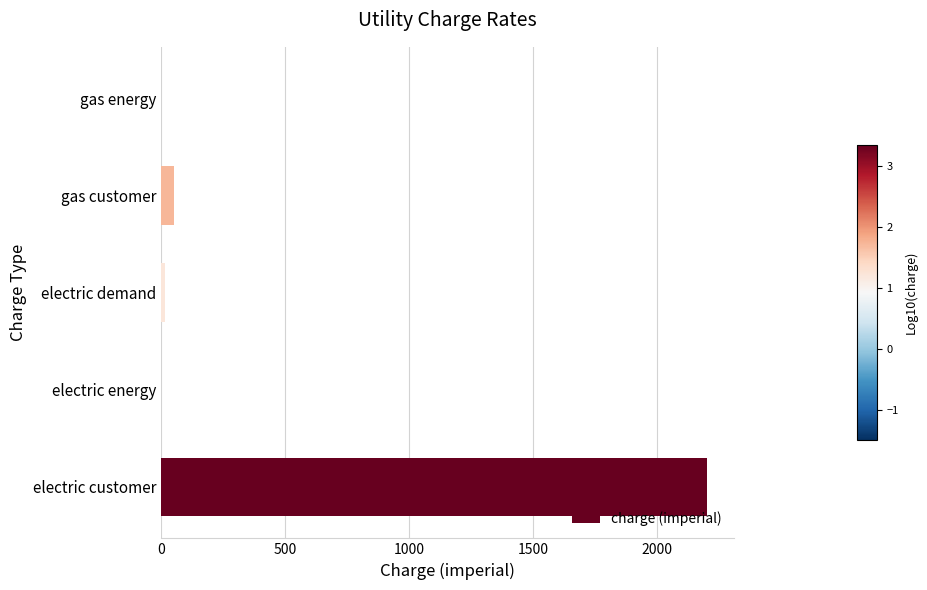

Is it true that the value at electric customer is 3458.5?

False